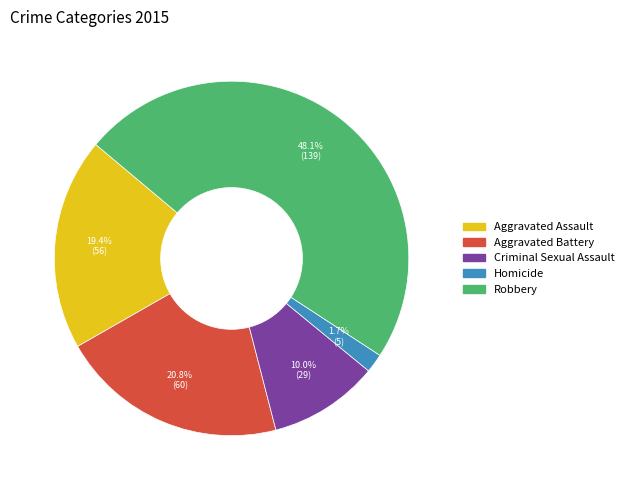

Is it true that Criminal Sexual Assault is 10% of the pie?

True